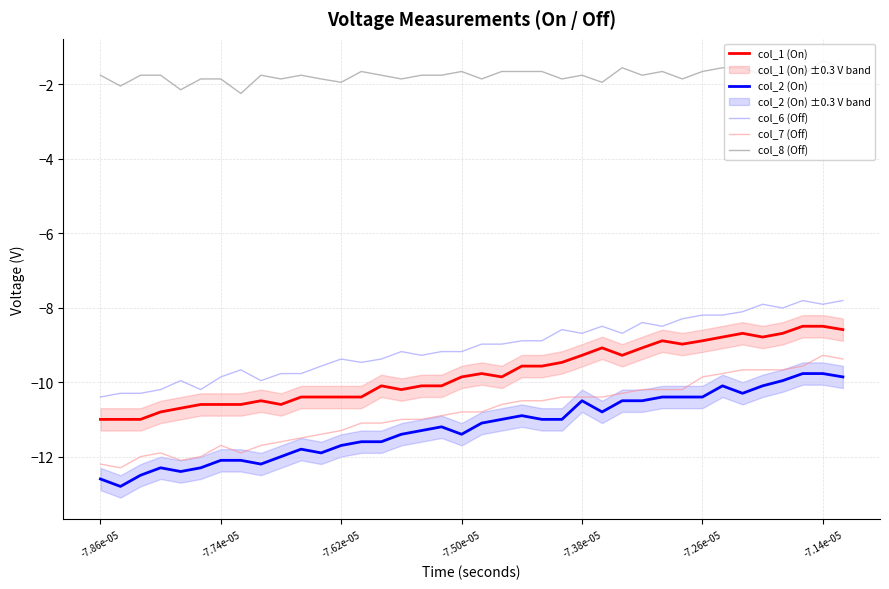

Read the col_2 (On) value at -7.26e-05.

-10.4